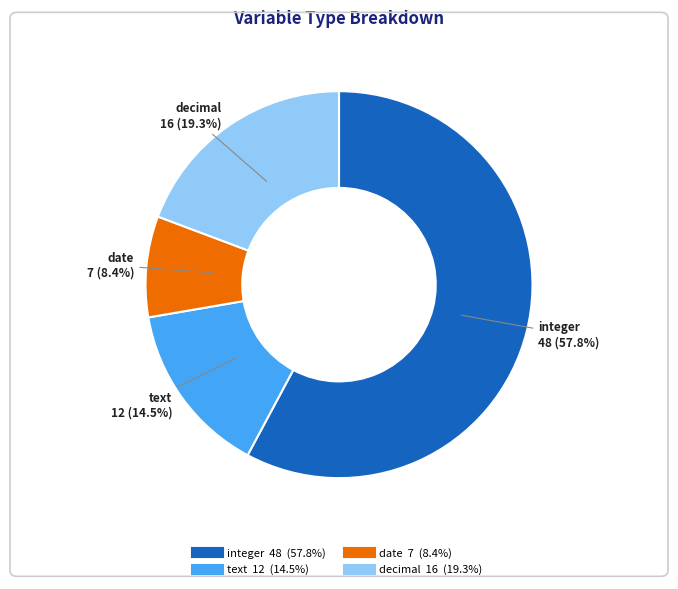

Which has a higher value, date or integer?

integer